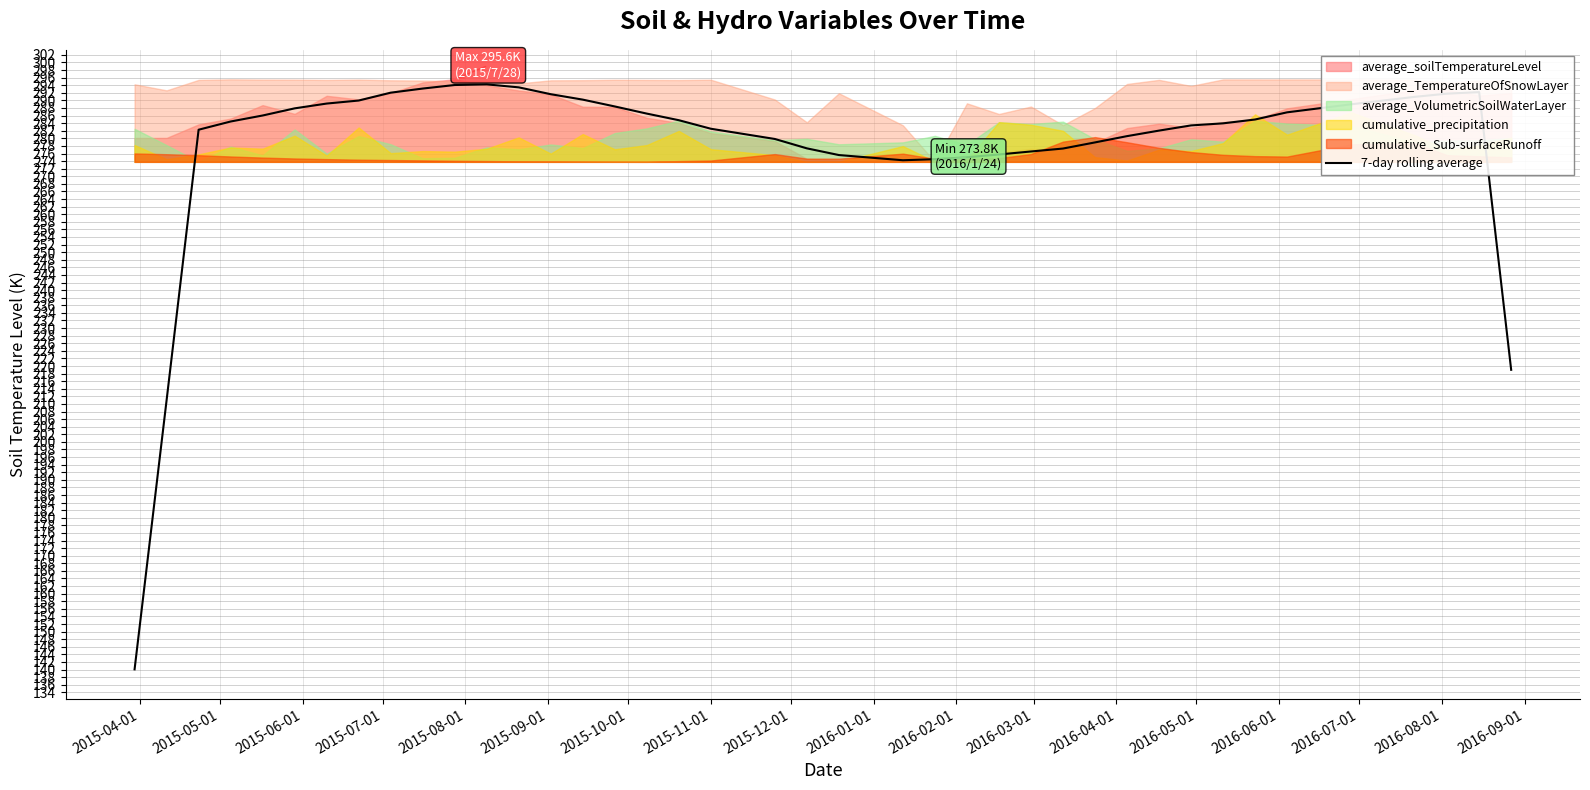

True or false: the data has more than 2 interior local peaks.

False